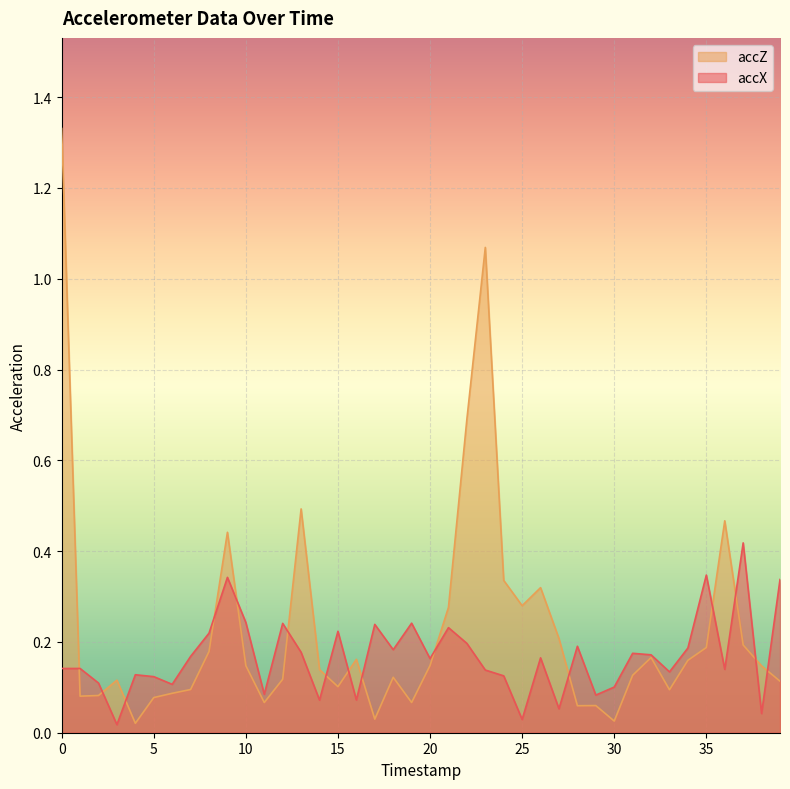

Read the accZ value at 2.

0.1